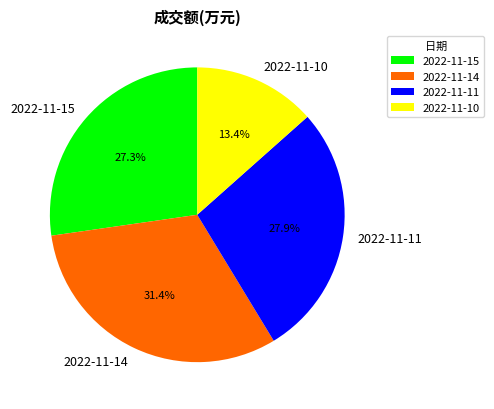

Count the number of slices in the pie.

4